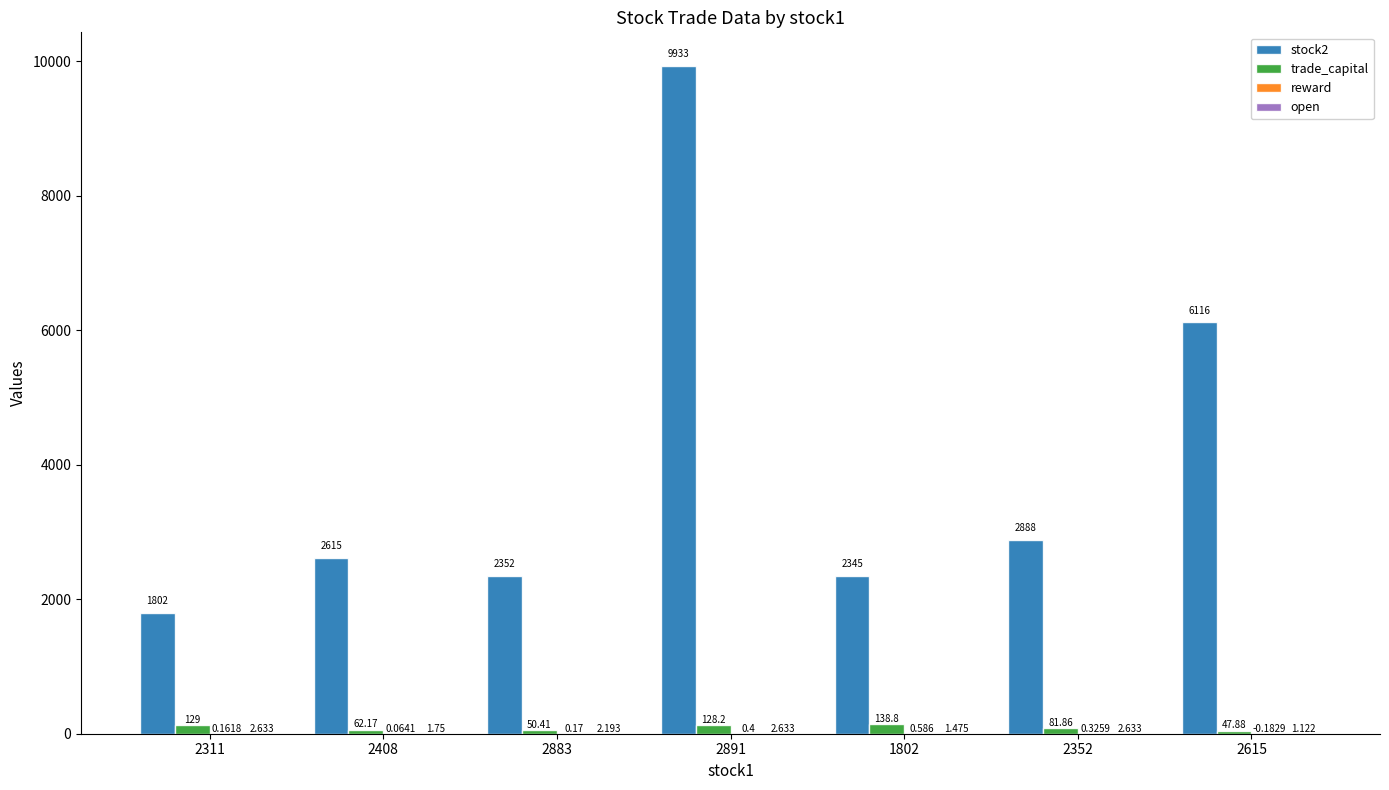

How many groups of bars are there?

7